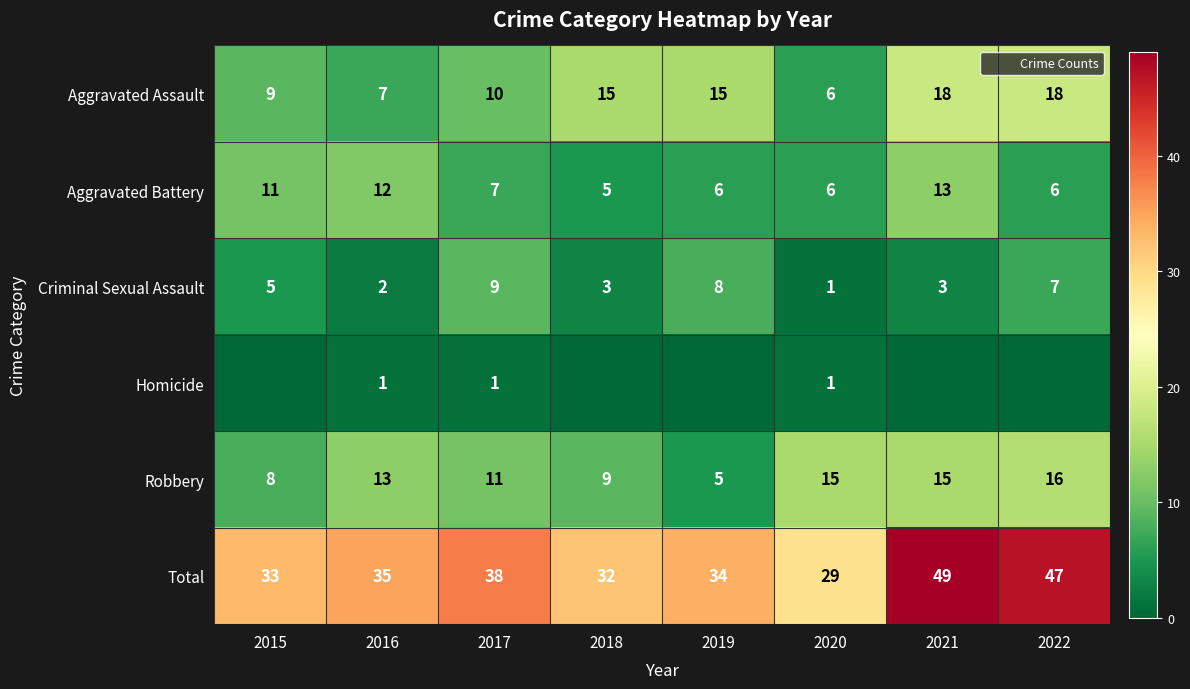

The value of Aggravated Assault at 2022 is 18. True or false?

True